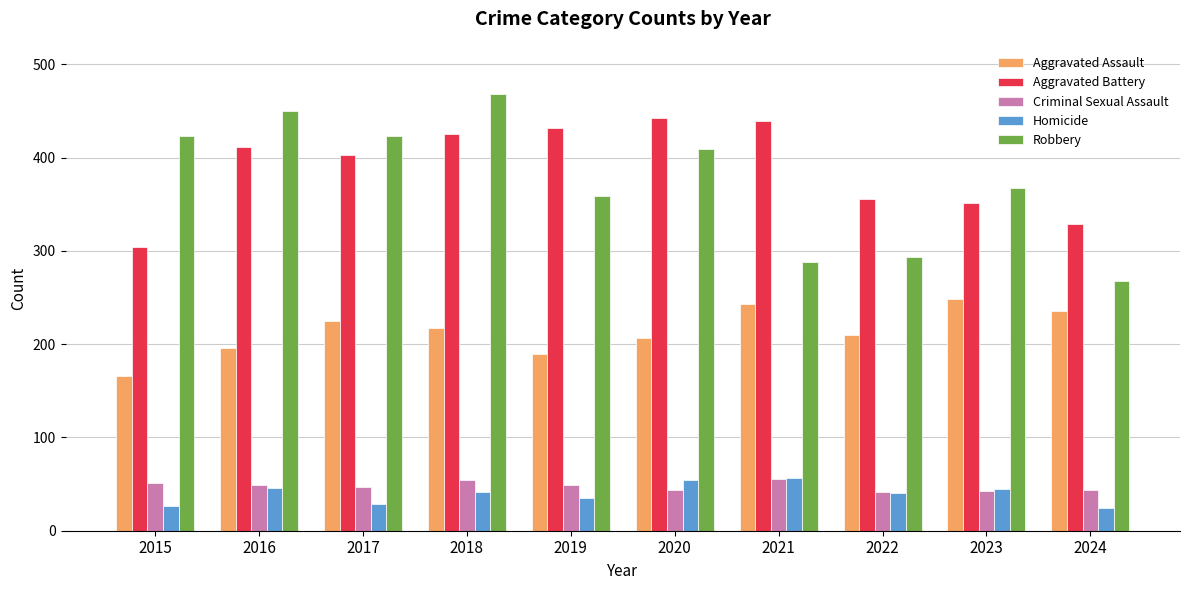

Read the Aggravated Battery value at 2022.

356